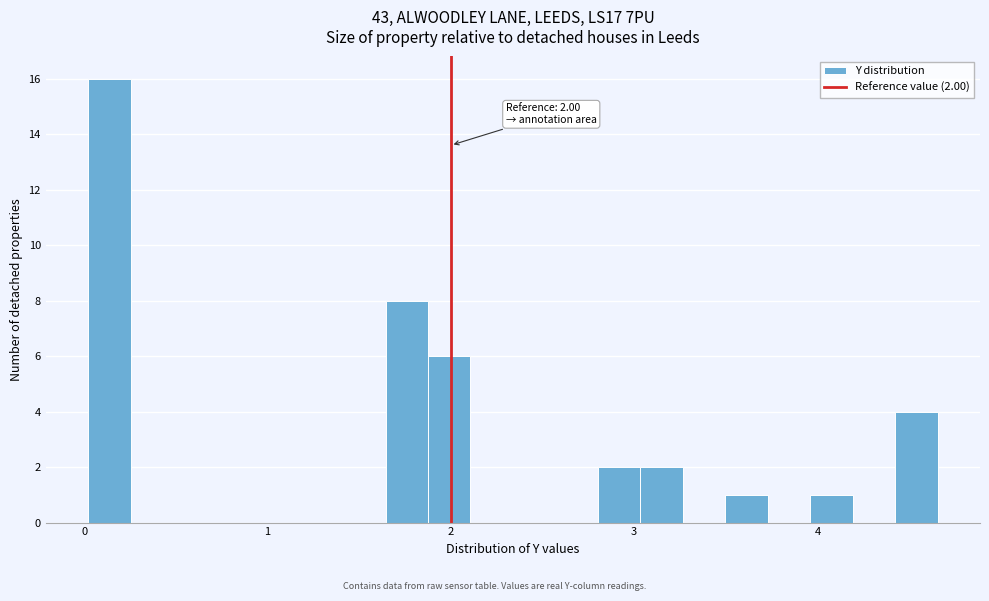

Around what value on the x-axis is the tallest bar? Give the approximate position of its centre, as read against the axis.

0.1